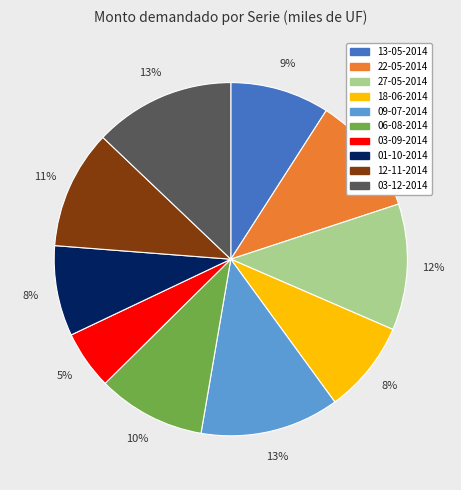

Is there a majority slice in this chart?

No